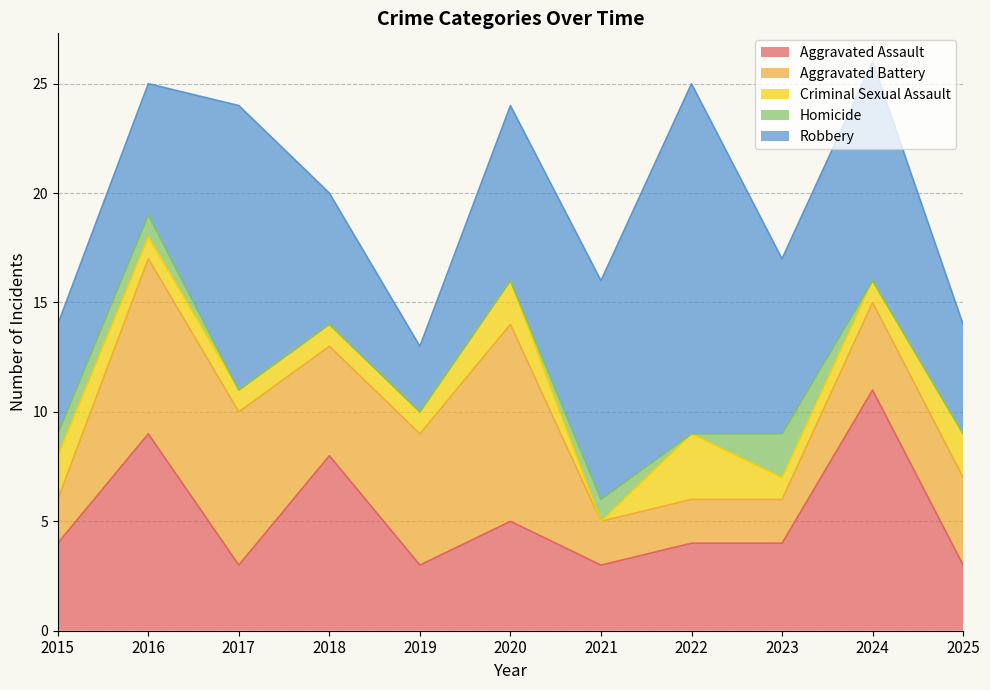

Reading right to left, list all the values displayed in this chart.

Aggravated Assault: 3	11	4	4	3	5	3	8	3	9	4
Aggravated Battery: 4	4	2	2	2	9	6	5	7	8	2
Criminal Sexual Assault: 2	1	1	3	0	2	1	1	1	1	2
Homicide: 0	0	2	0	1	0	0	0	0	1	1
Robbery: 5	10	8	16	10	8	3	6	13	6	5